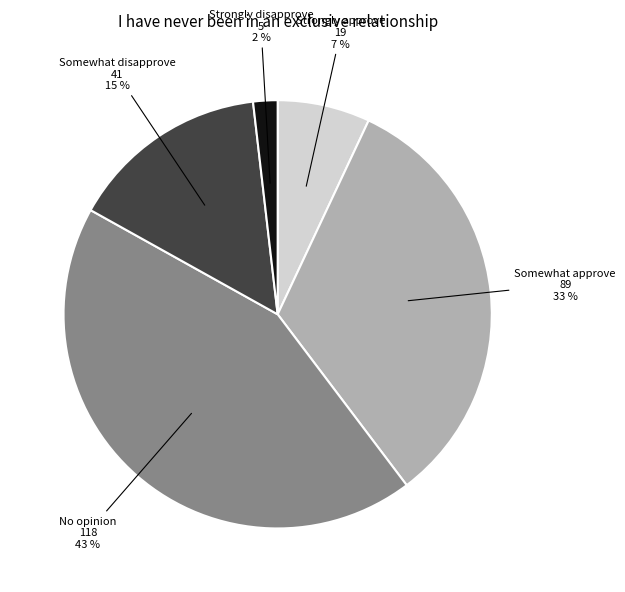

Is there any slice that represents more than half of the pie?

No